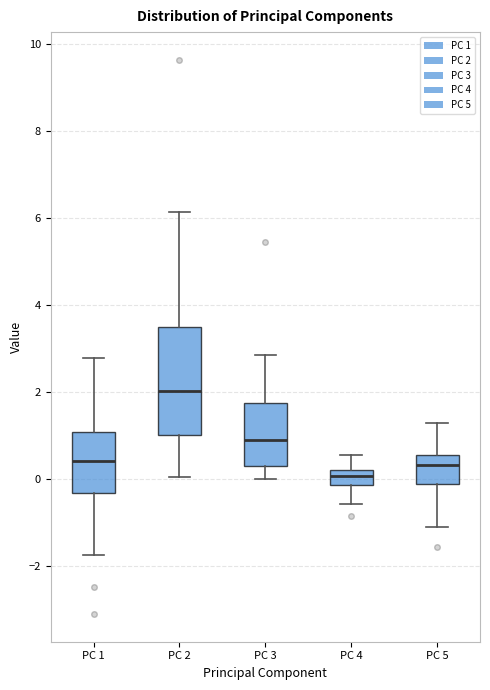

Reading left to right, transcribe this box plot: for each box, give where its median line is, the range the box spans, and where its two whiskers end, as read against the y-axis. The values are not printed on the chart, so give them approximately, as read against the axis.

PC 1: median 0.4, box -0.4 to 1.0, whiskers -1.8 to 2.8
PC 2: median 2.0, box 1.0 to 3.4, whiskers 0.0 to 6.2
PC 3: median 1.0, box 0.4 to 1.8, whiskers 0.0 to 2.8
PC 4: median 0.0, box -0.2 to 0.2, whiskers -0.6 to 0.6
PC 5: median 0.4, box -0.2 to 0.6, whiskers -1.2 to 1.2